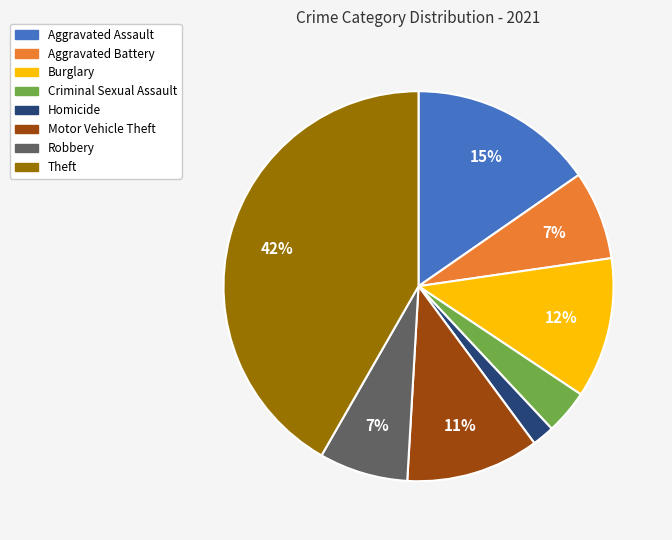

Which has a higher value, Homicide or Burglary?

Burglary